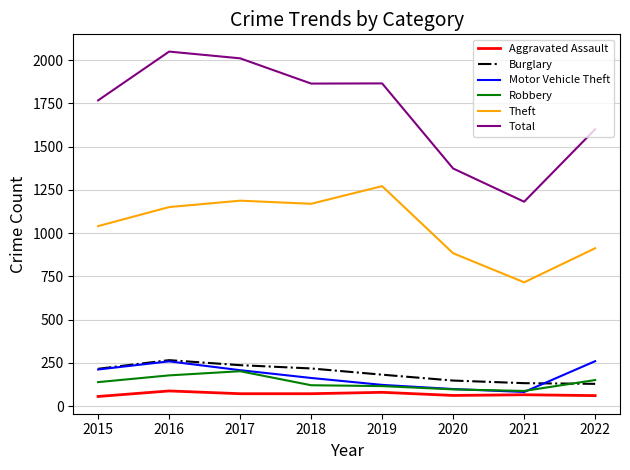

Which series changed the most between 2017 and 2018?

Total